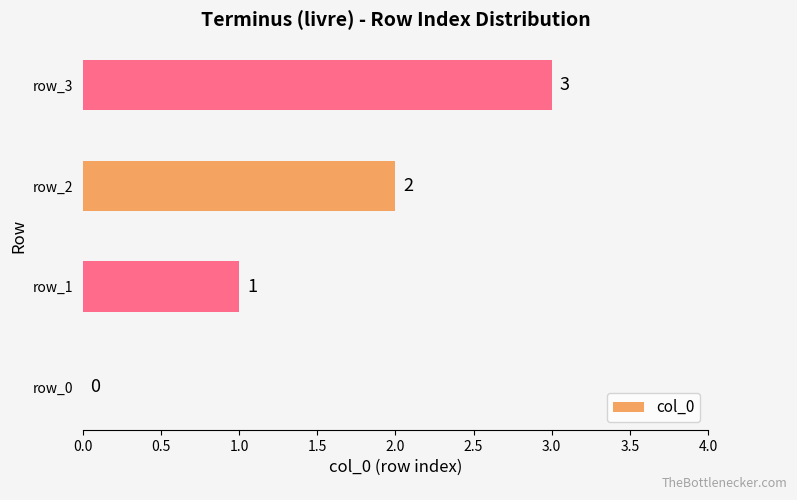

Is it true that the value at row_1 is 1?

True